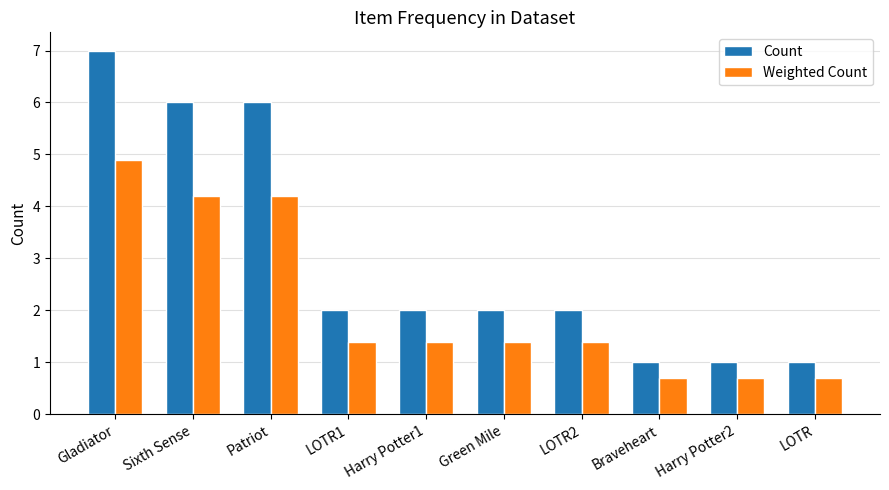

Rank the series by their average value, from highest to lowest.

Count, Weighted Count